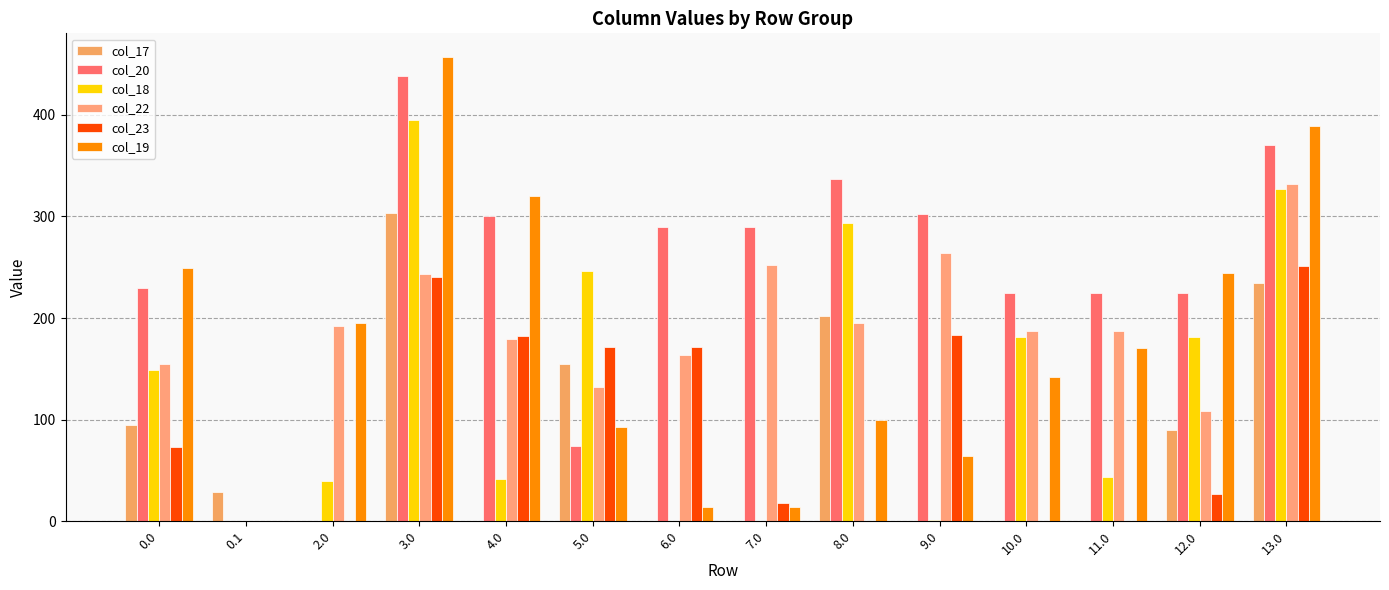

Which series has the widest spread of values?

col_19